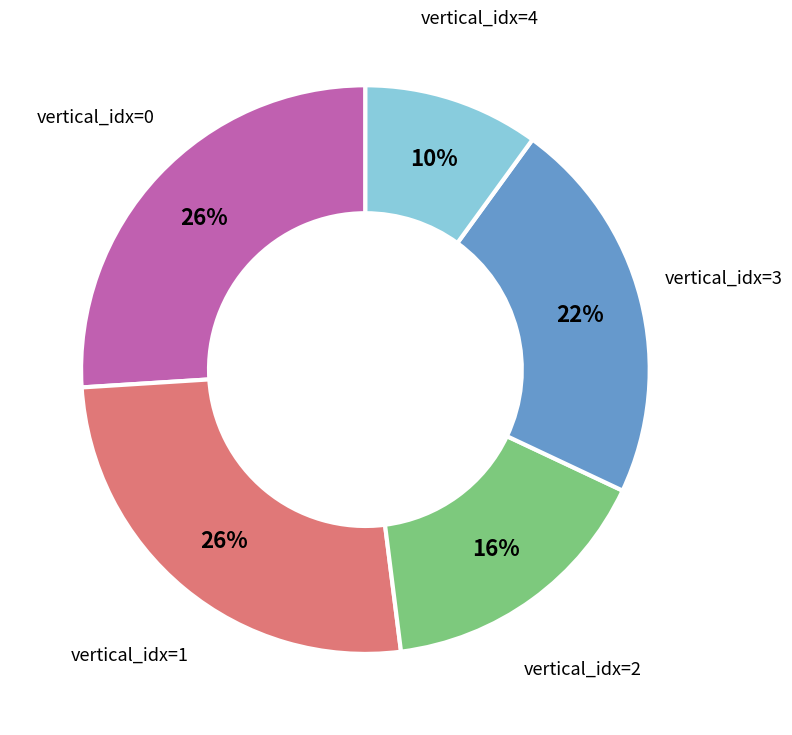

Count the number of slices in the pie.

5